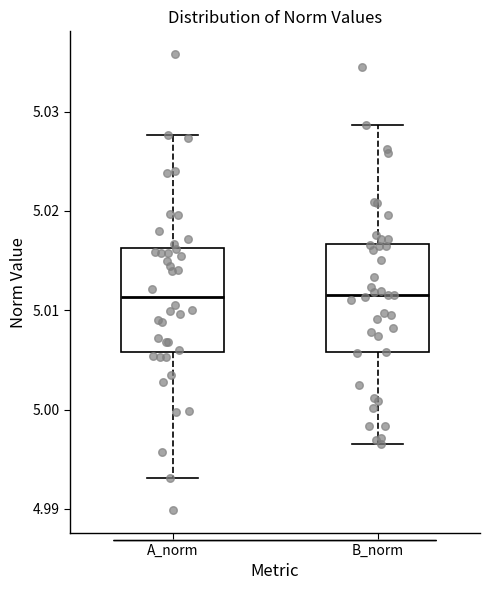

Reading left to right, transcribe this box plot: for each box, give where its median line is, the range the box spans, and where its two whiskers end, as read against the y-axis. The values are not printed on the chart, so give them approximately, as read against the axis.

A_norm: median 5.011, box 5.006 to 5.016, whiskers 4.993 to 5.028
B_norm: median 5.012, box 5.006 to 5.017, whiskers 4.997 to 5.029